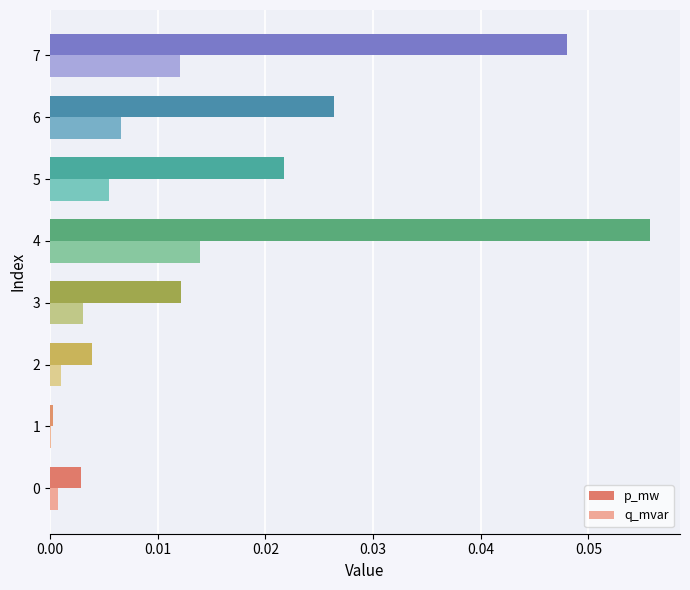

Which label corresponds to the largest value in the chart?

4